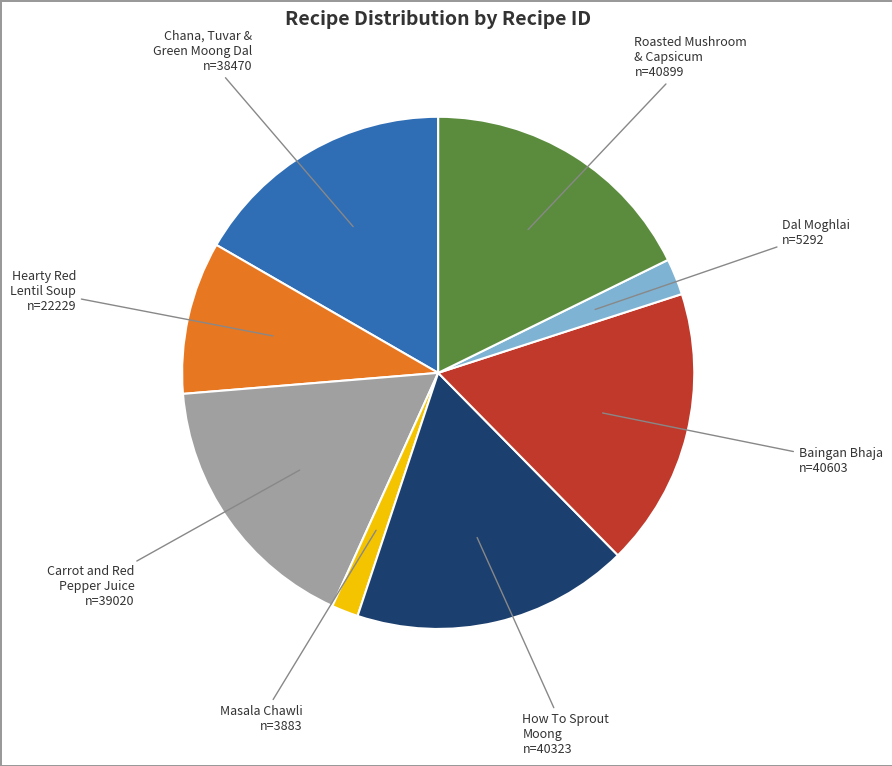

Is there a majority slice in this chart?

No